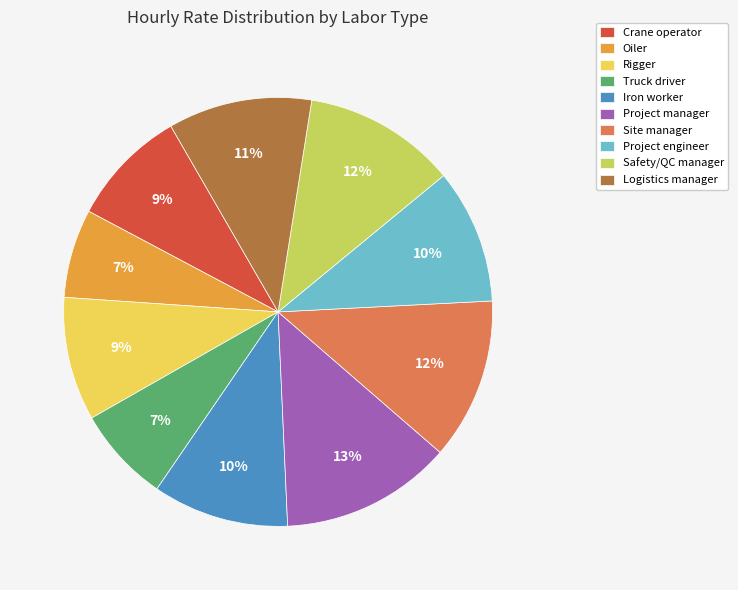

Do Logistics manager and Truck driver together represent more than half of the pie?

No